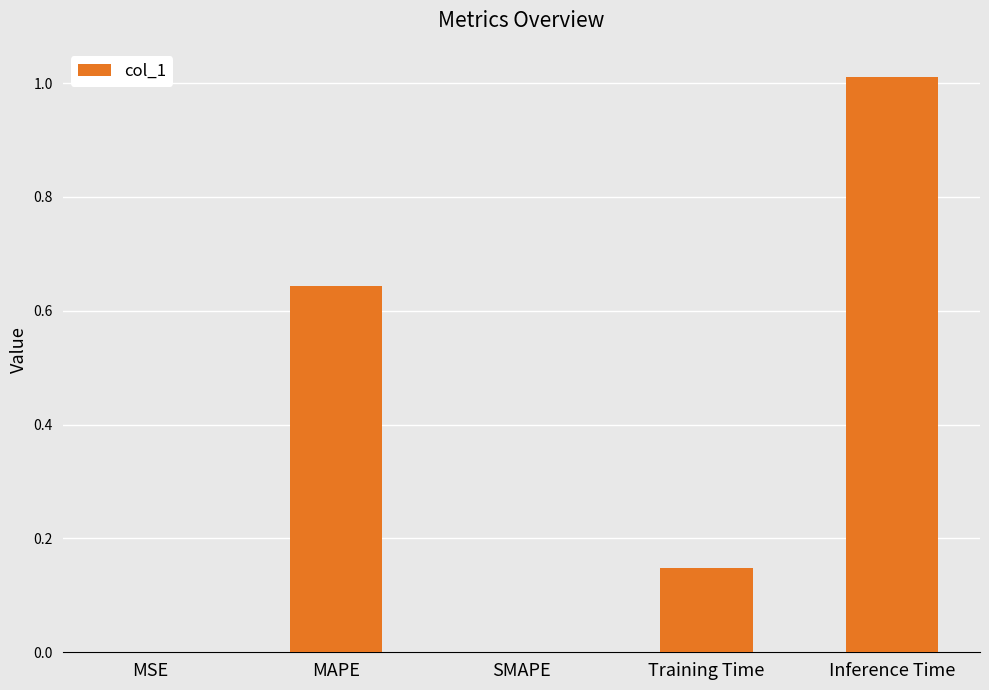

Between MSE and Training Time, which is larger?

Training Time